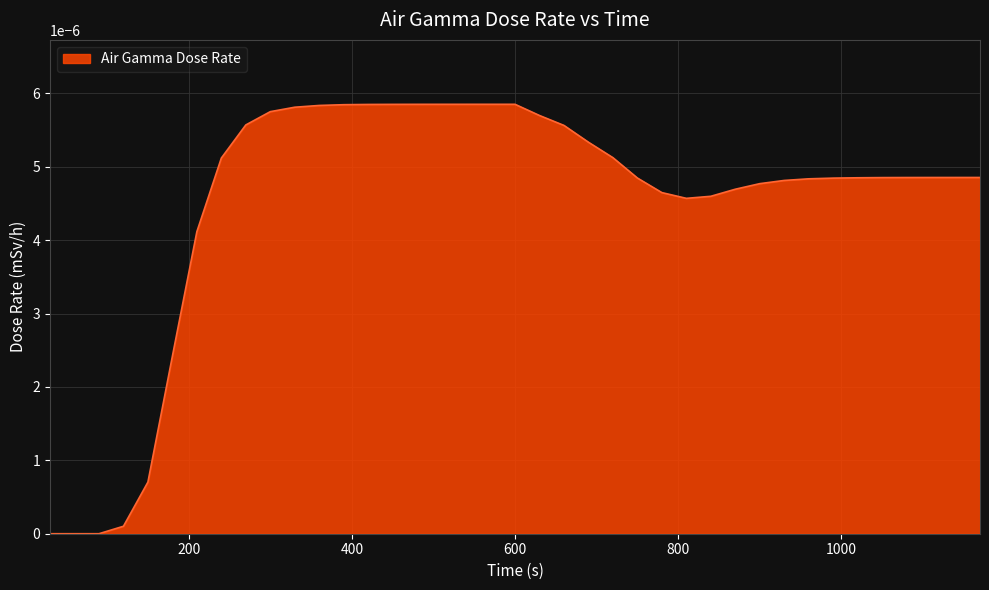

True or false: there are more than 0 points higher than both neighbors.

True